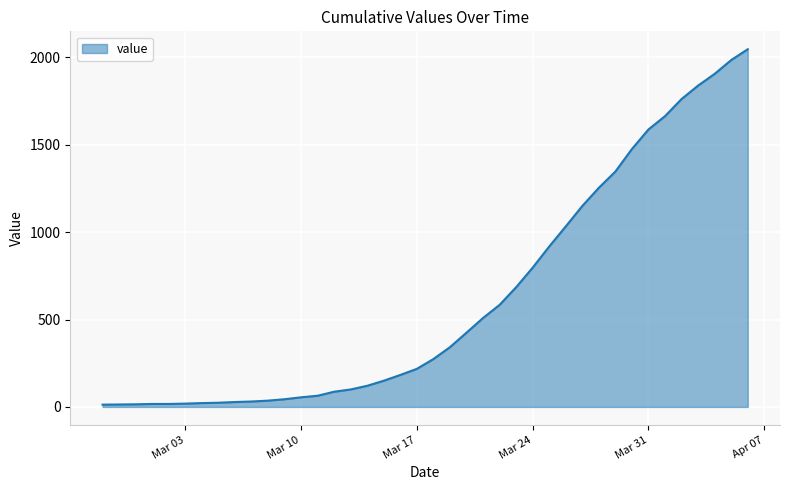

Rank the categories by value from lowest to highest.

2020-02-27, 2020-02-28, 2020-02-29, 2020-03-01, 2020-03-02, 2020-03-03, 2020-03-04, 2020-03-05, 2020-03-06, 2020-03-07, 2020-03-08, 2020-03-09, 2020-03-10, 2020-03-11, 2020-03-12, 2020-03-13, 2020-03-14, 2020-03-15, 2020-03-16, 2020-03-17, 2020-03-18, 2020-03-19, 2020-03-20, 2020-03-21, 2020-03-22, 2020-03-23, 2020-03-24, 2020-03-25, 2020-03-26, 2020-03-27, 2020-03-28, 2020-03-29, 2020-03-30, 2020-03-31, 2020-04-01, 2020-04-02, 2020-04-03, 2020-04-04, 2020-04-05, 2020-04-06